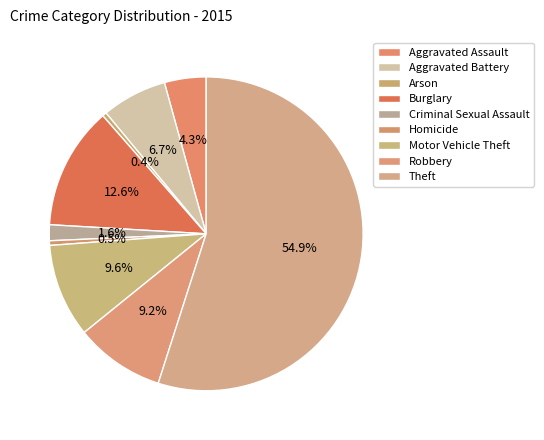

To the nearest percent, what is the combined percentage of Criminal Sexual Assault and Aggravated Assault?

6%